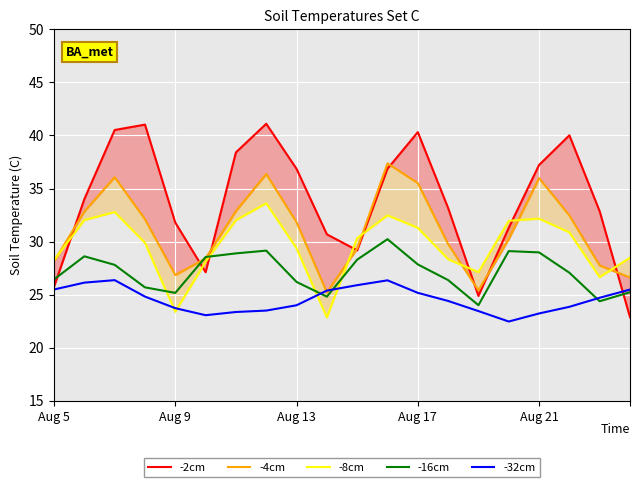

Does the chart display data point markers on the line(s)?

No